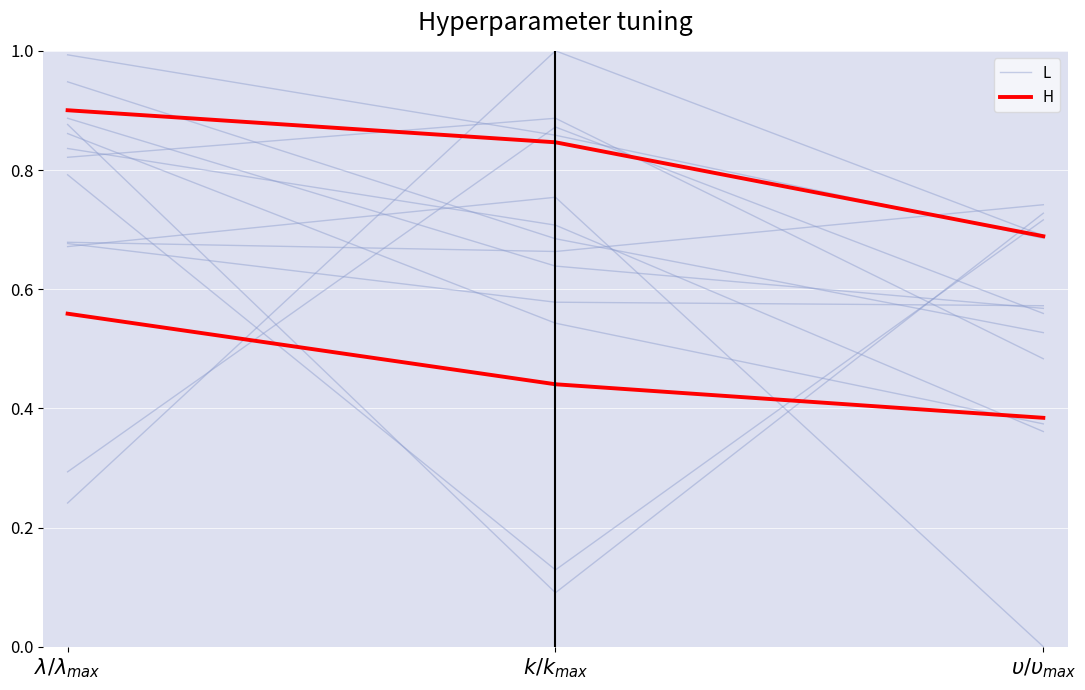

What is the difference between the highest and lowest values at $\upsilon/\upsilon_{max}$?

0.1